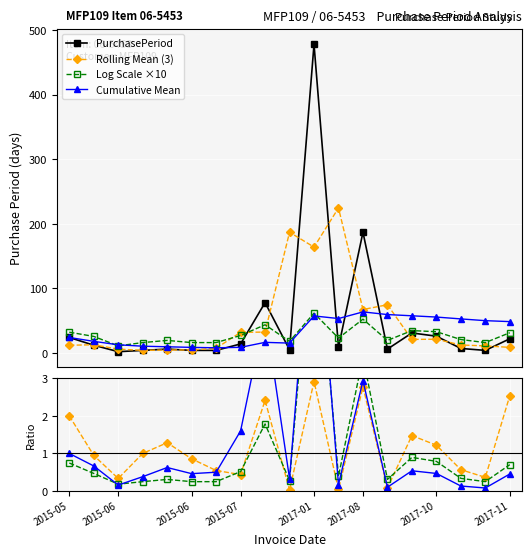

What is the highest value of the PurchasePeriod series?

478.0